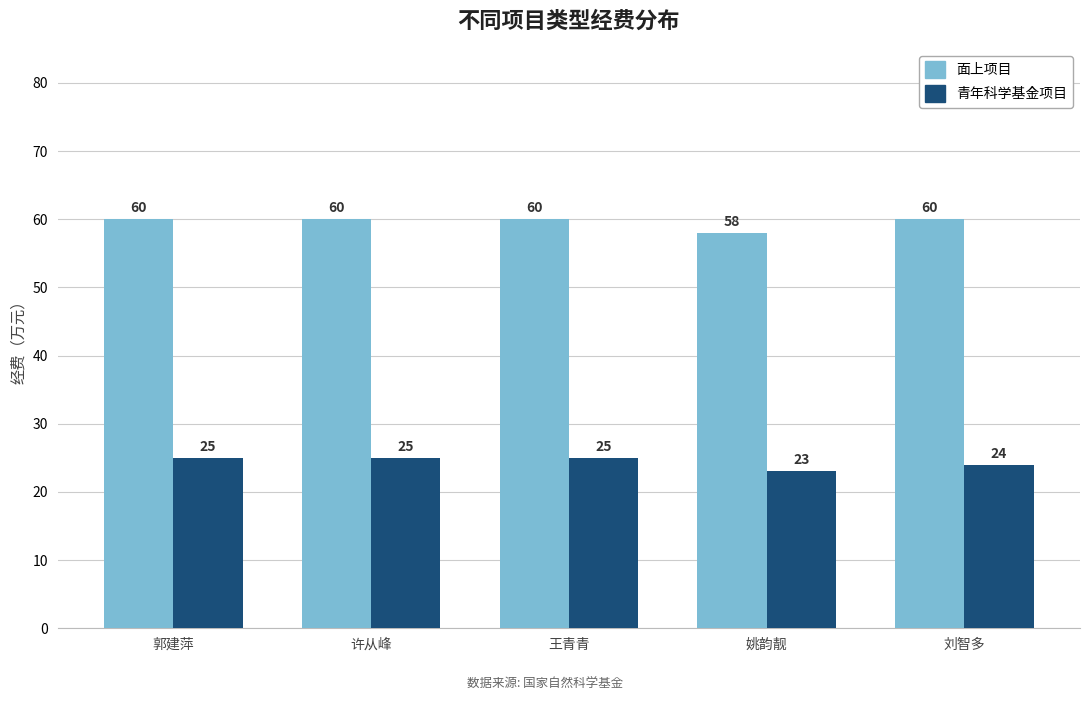

Is it true that 青年科学基金项目 equals 35 at 姚韵靓?

False